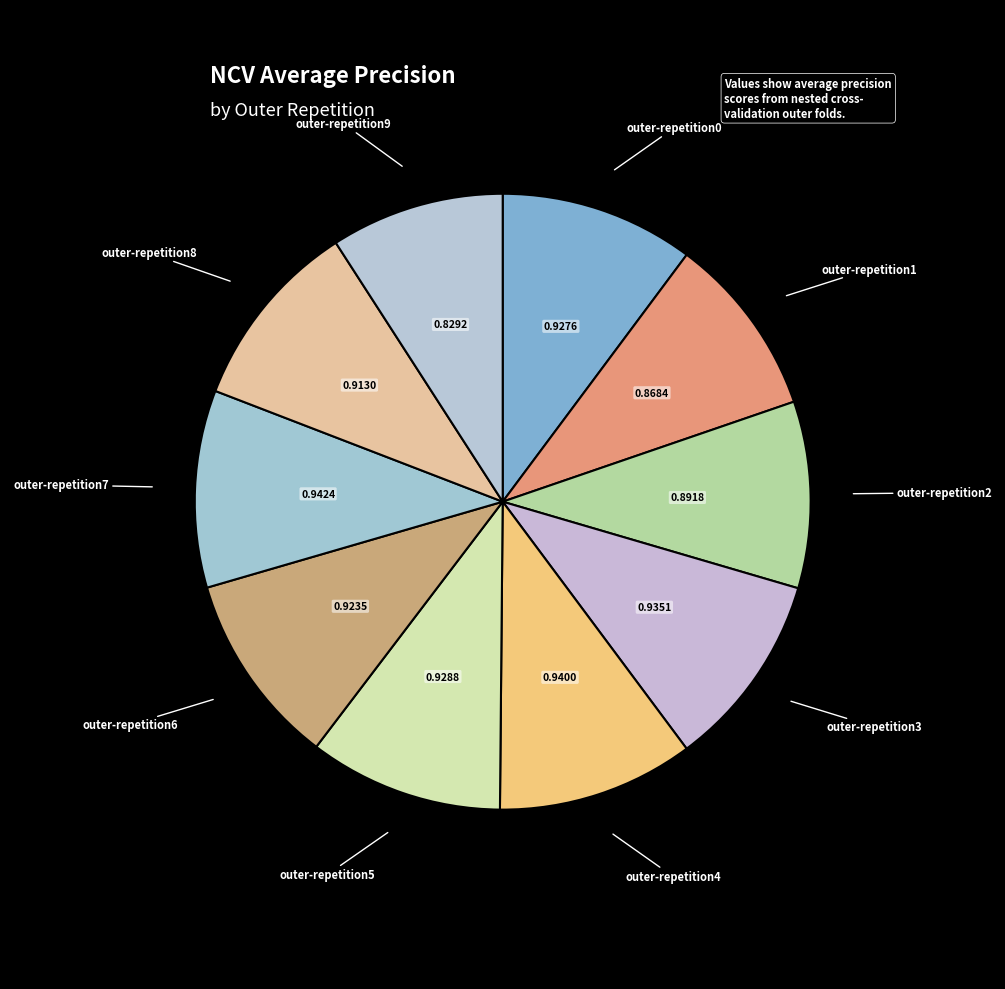

Rank the categories by value from highest to lowest.

outer-repetition7, outer-repetition4, outer-repetition3, outer-repetition5, outer-repetition0, outer-repetition6, outer-repetition8, outer-repetition2, outer-repetition1, outer-repetition9